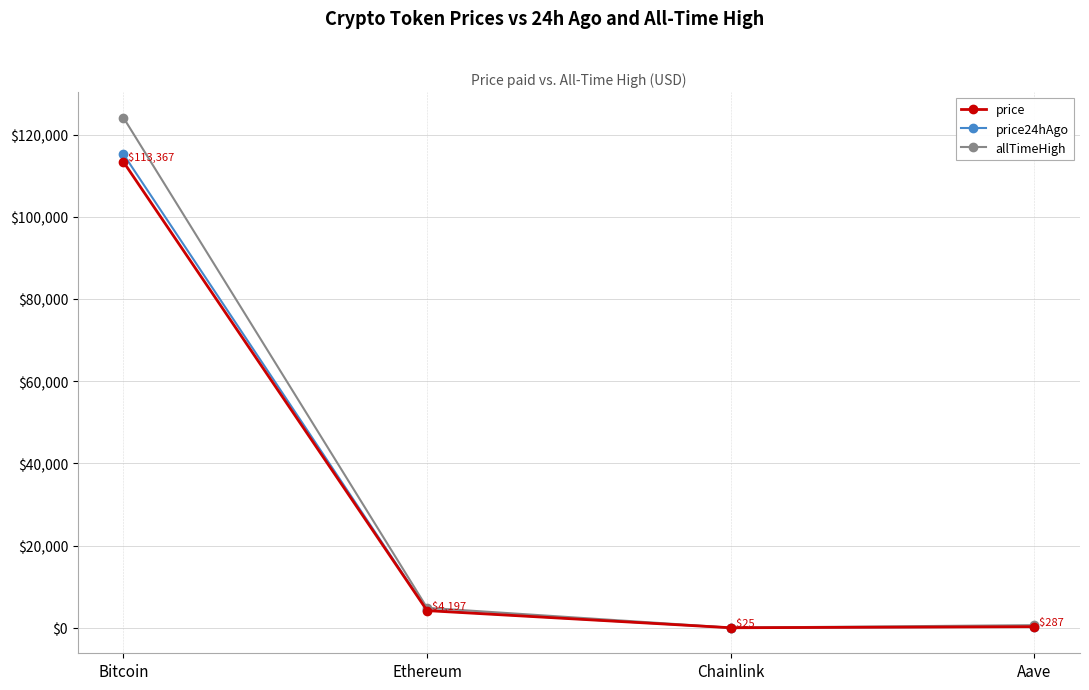

Is the value of price24hAgo at Bitcoin greater than the value of allTimeHigh at Chainlink?

Yes